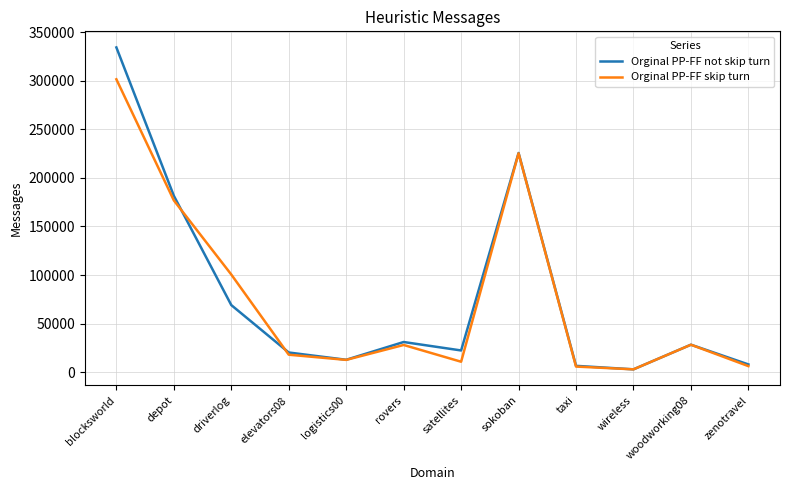

What is the maximum value for Orginal PP-FF not skip turn?

334454.2